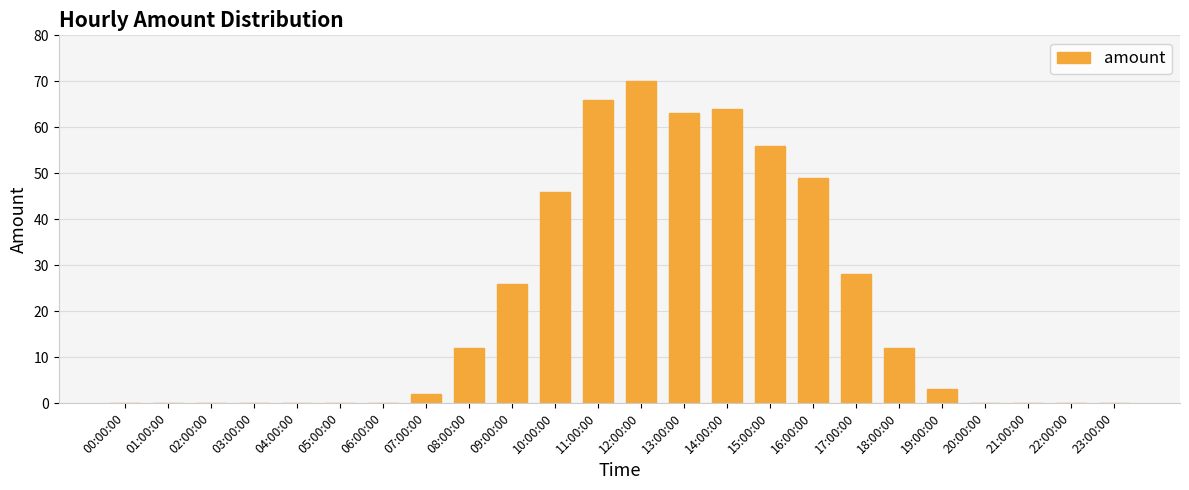

Are the bars grouped side by side (vs. stacked)?

No